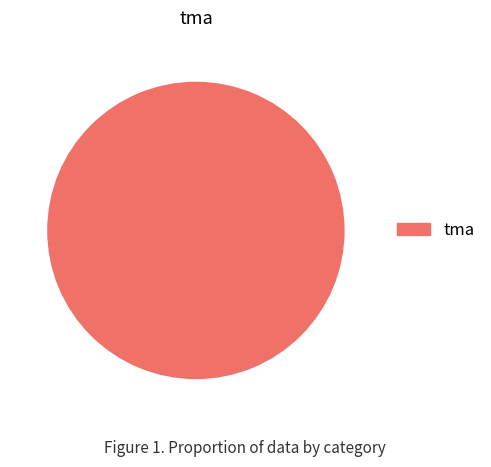

Is there any slice that represents more than half of the pie?

Yes